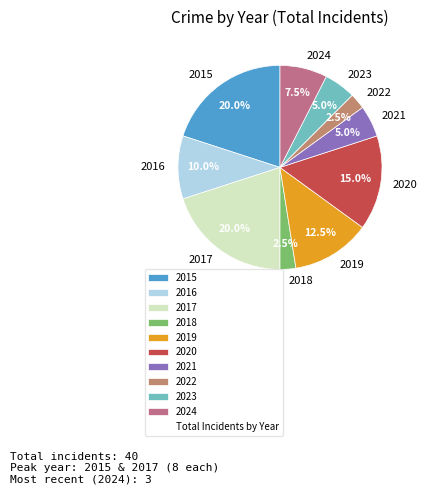

What percentage is the 2016 slice, to the nearest percent?

10%